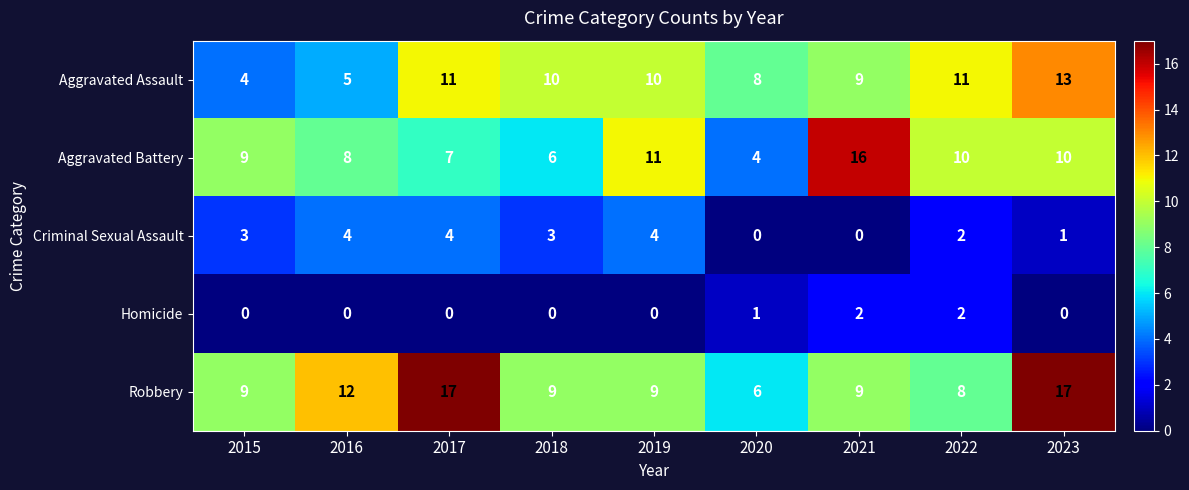

What is the greatest value displayed?

17